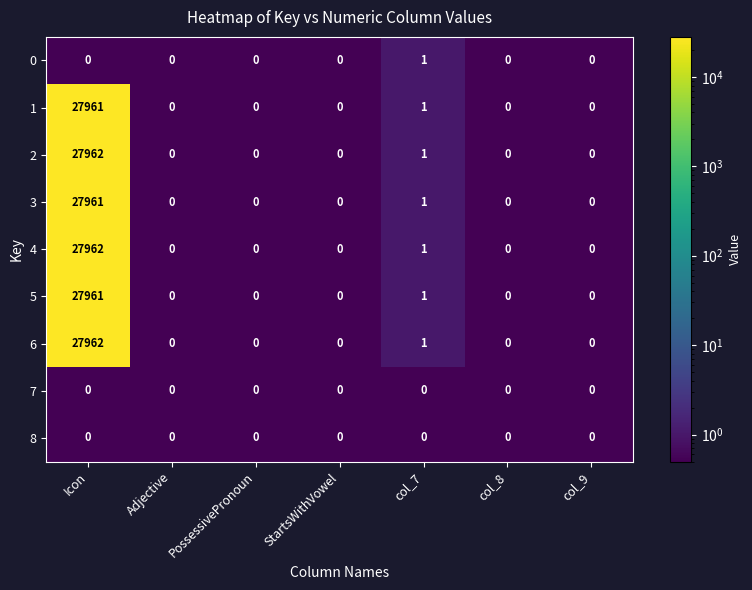

What is the sum of all 1 values?

27962